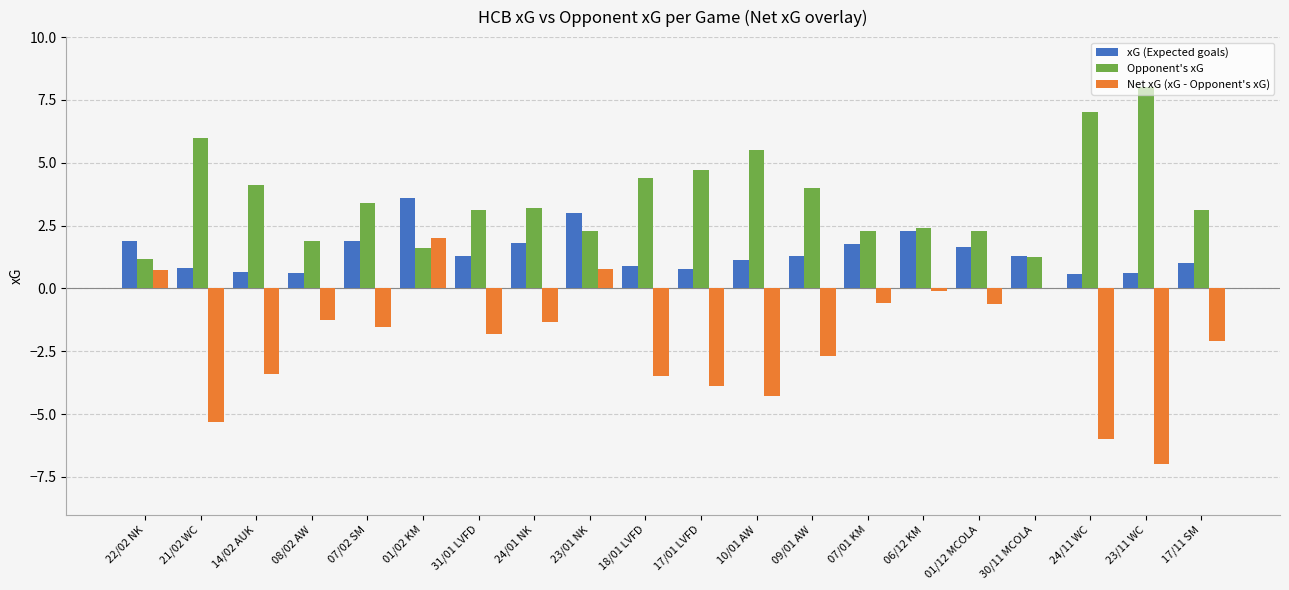

What is the greatest value displayed?

8.0